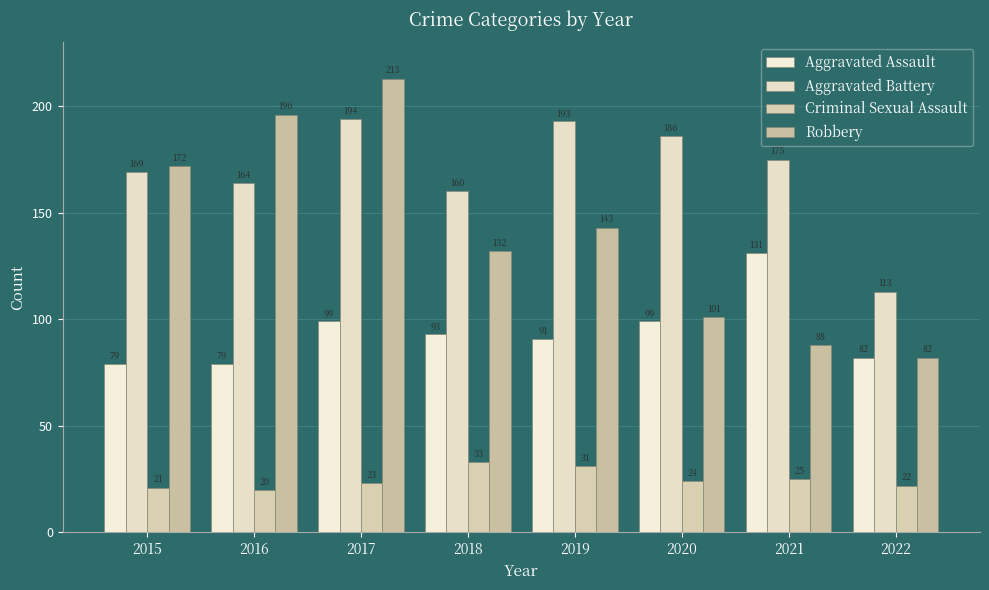

At which label does Aggravated Battery first exceed 175?

2017